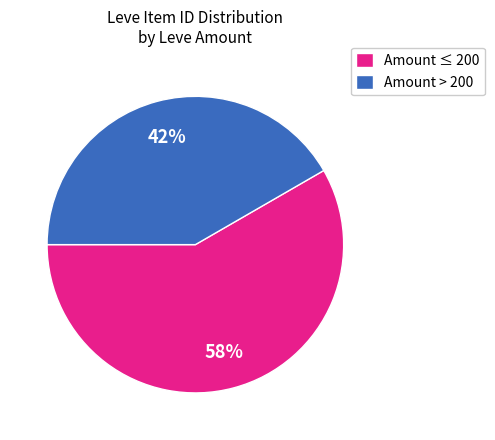

Which has a higher value, Amount ≤ 200 or Amount > 200?

Amount ≤ 200